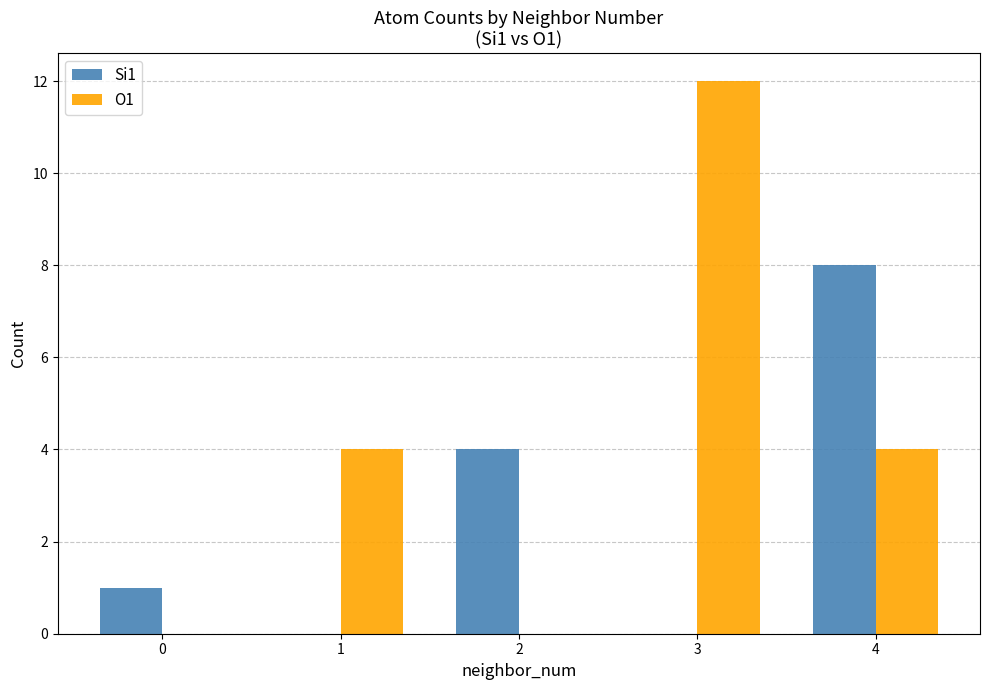

How many groups of bars are there?

5